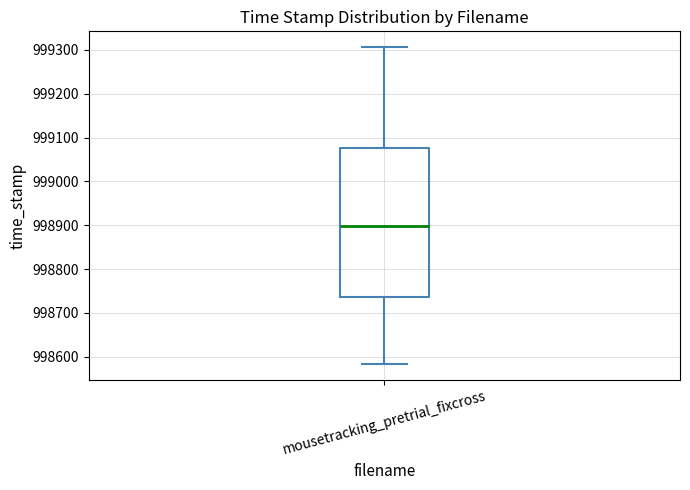

Read this box plot against the y-axis: the position of the median line, the range covered by the box, and the ends of both whiskers. The values are not printed on the chart, so give them approximately, as read against the axis.

median 998900, box 998740 to 999080, whiskers 998580 to 999310